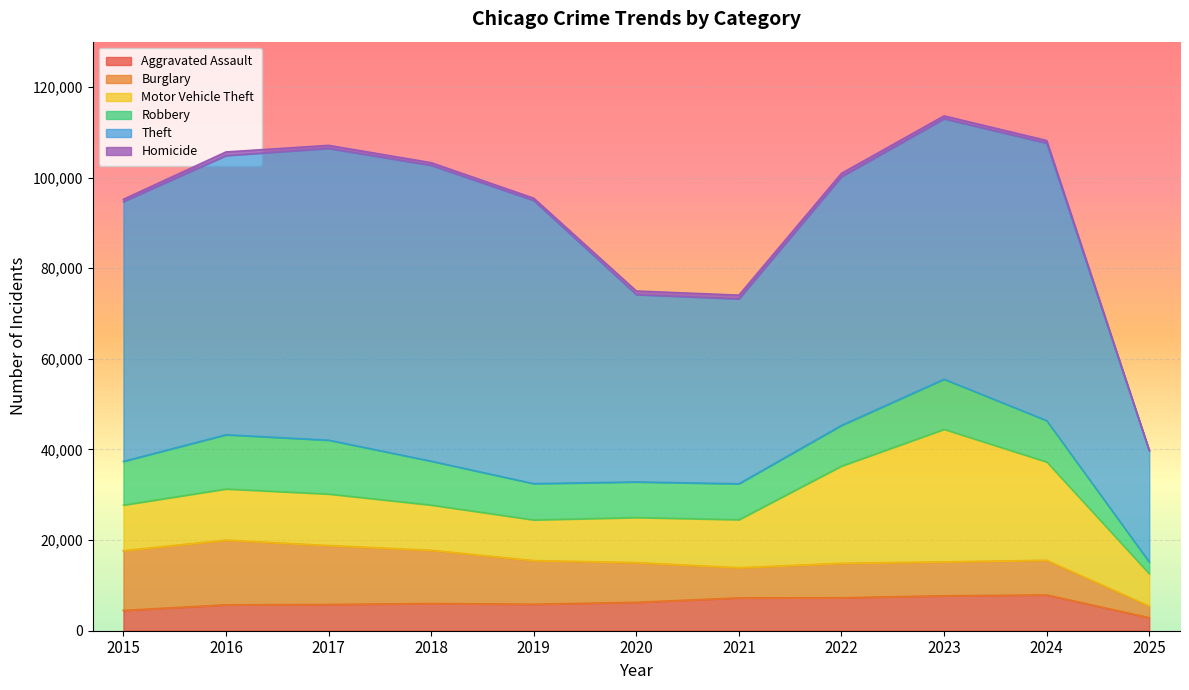

Which has a higher value, 2022 or 2017?

2022